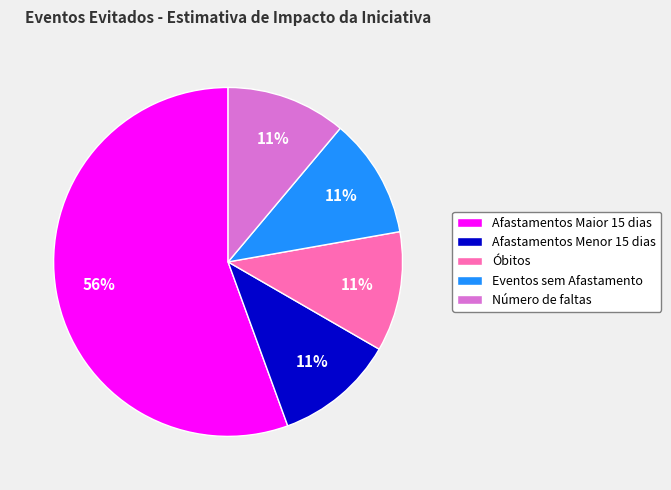

The Número de faltas slice represents 11% of the pie. True or false?

True